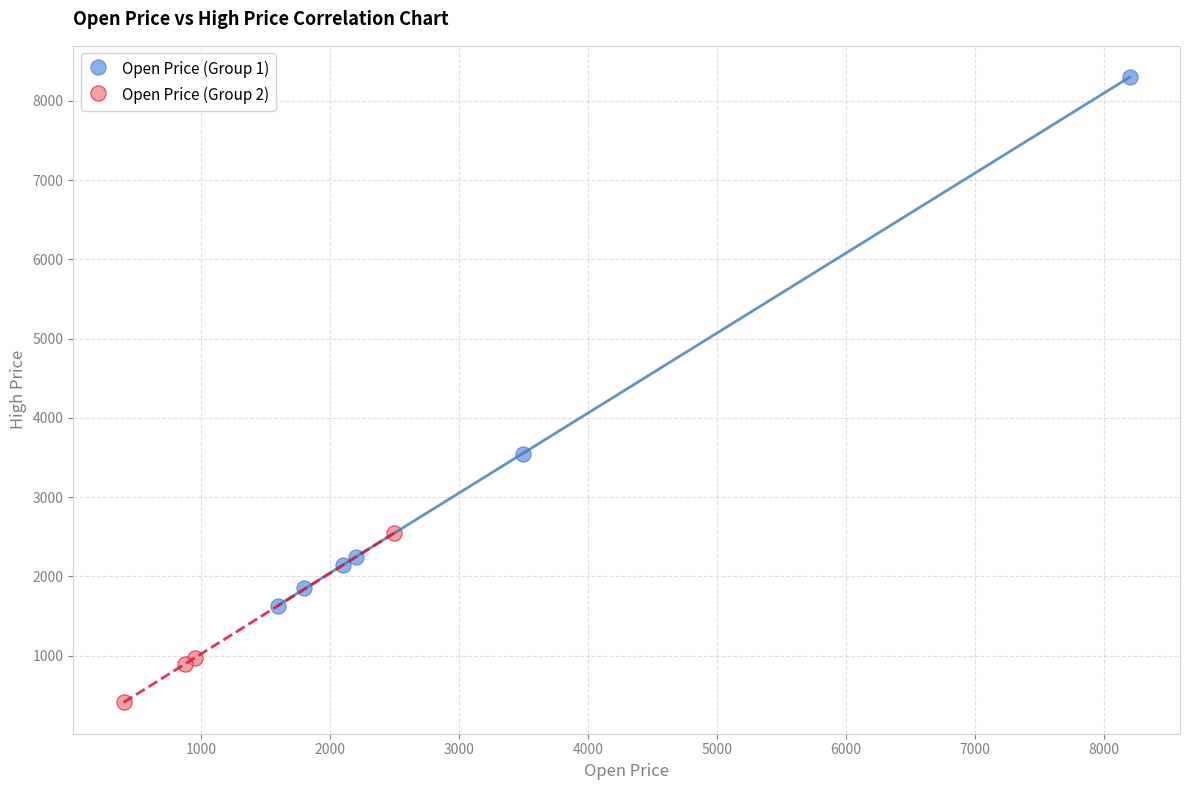

Which series contains the lowest Y value?

Open Price (Group 2)